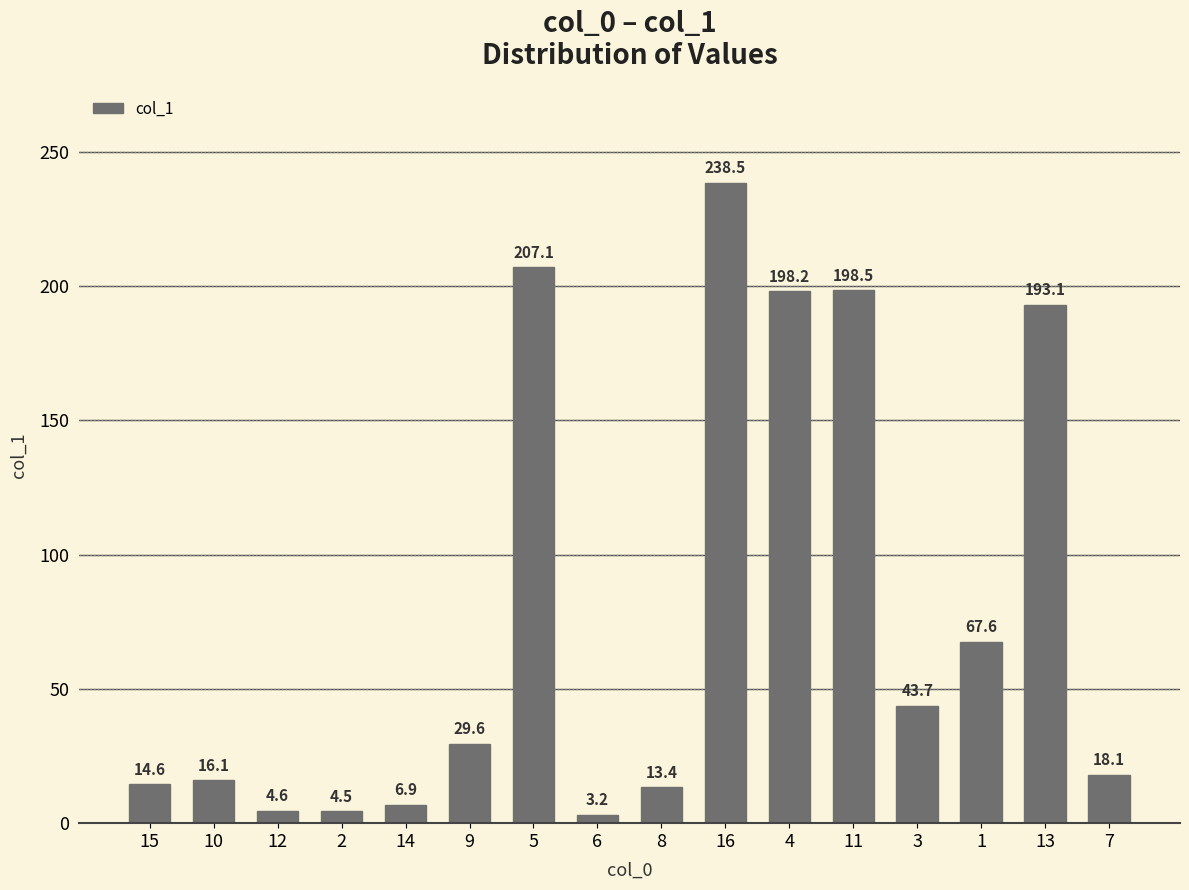

Count the number of data series in this chart.

1